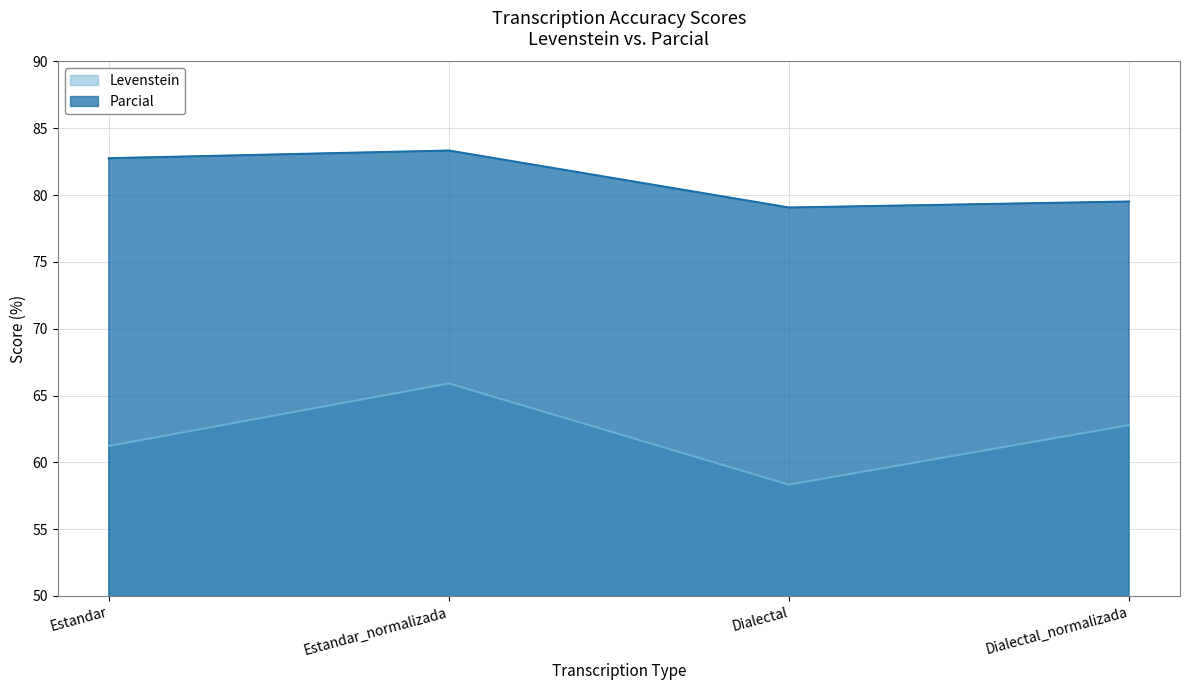

Which series has the largest total across all categories?

Parcial